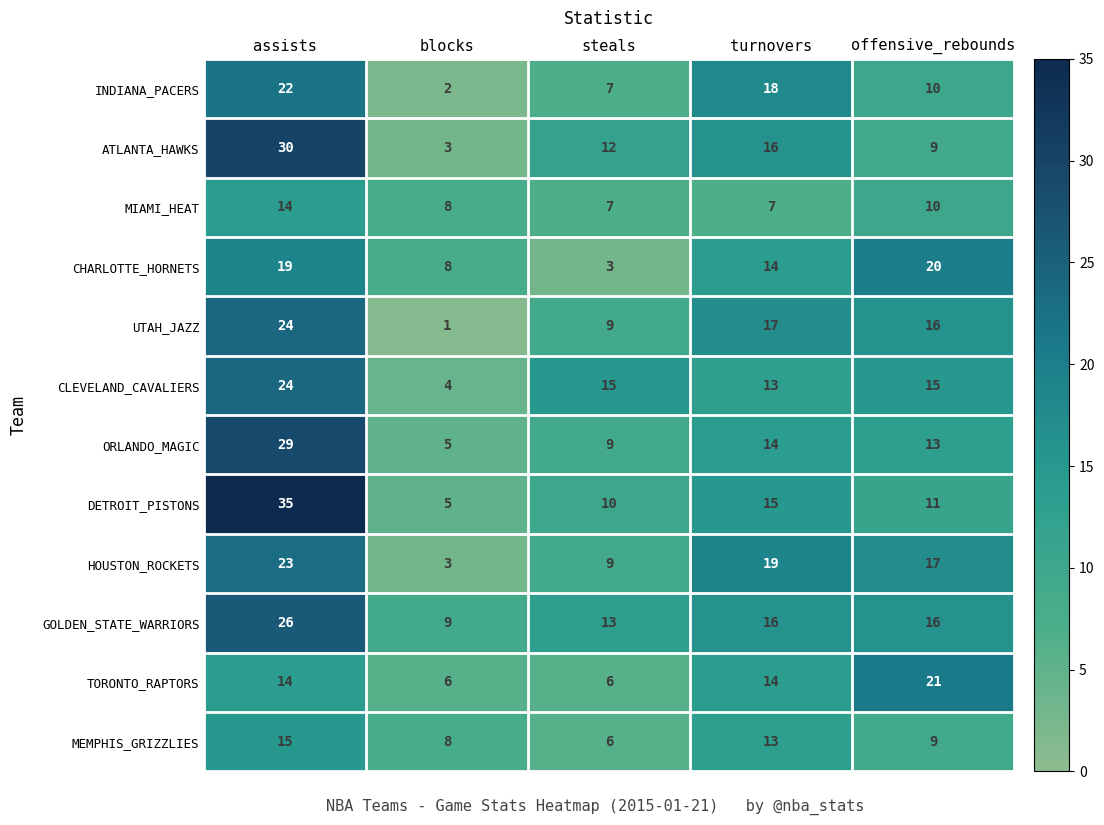

What is the minimum value shown in the chart?

1